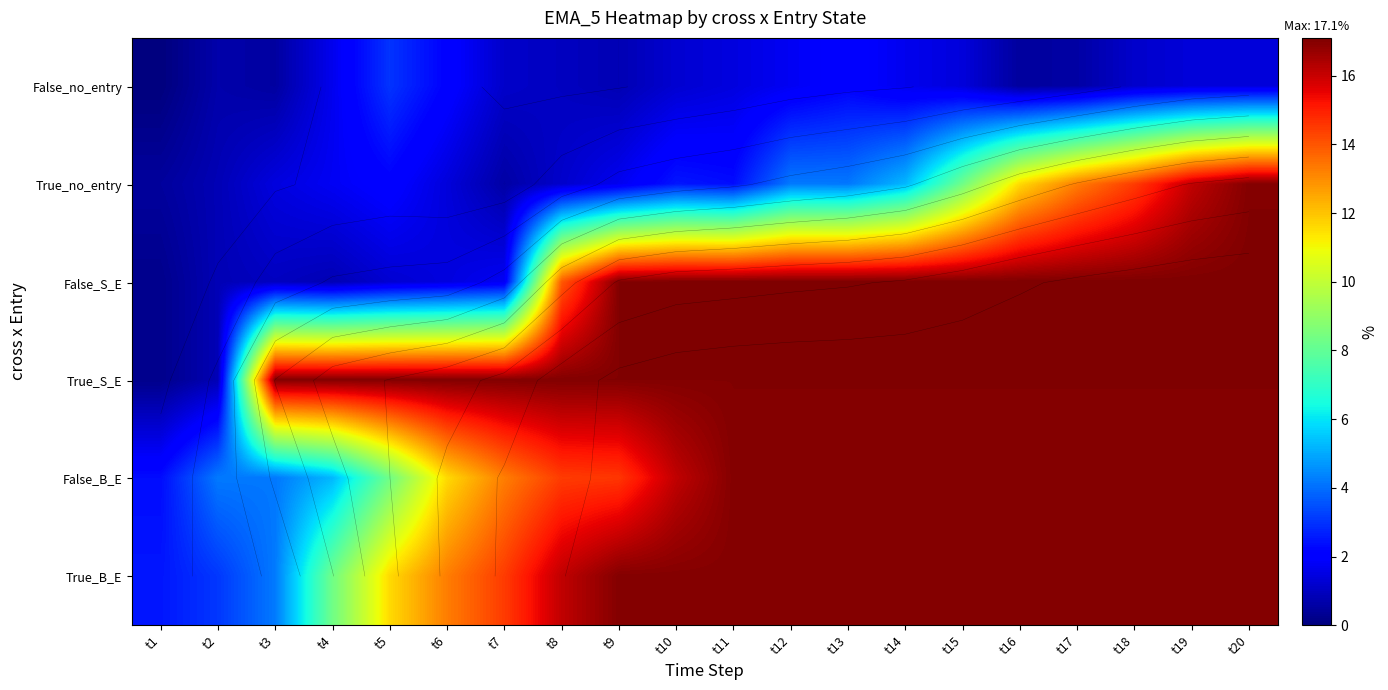

Where is True_no_entry nearest to the value 8?

t15